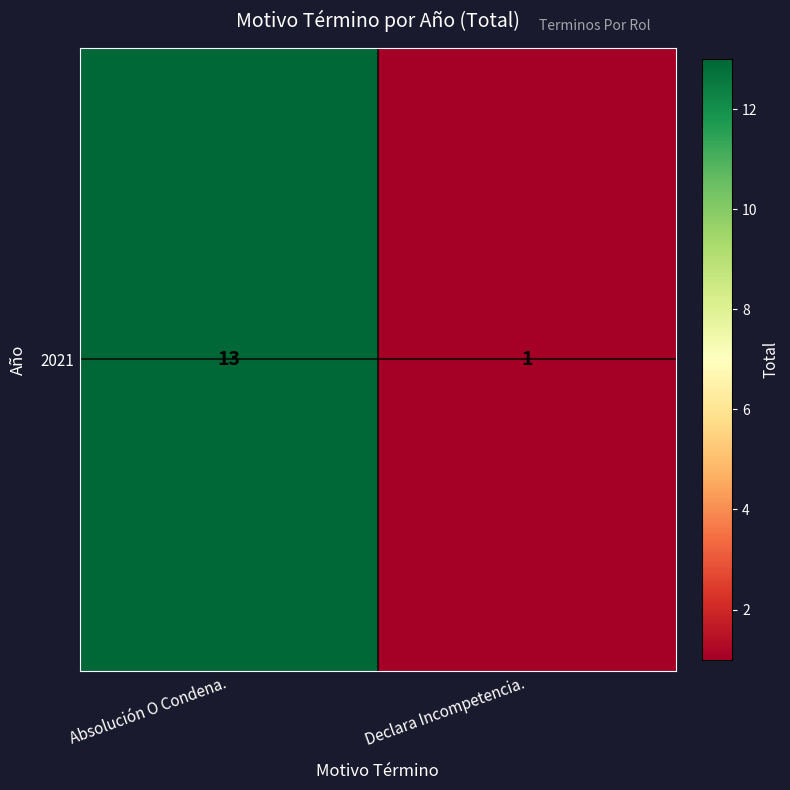

What is the change in value from Absolución O Condena. to Declara Incompetencia.?

-12